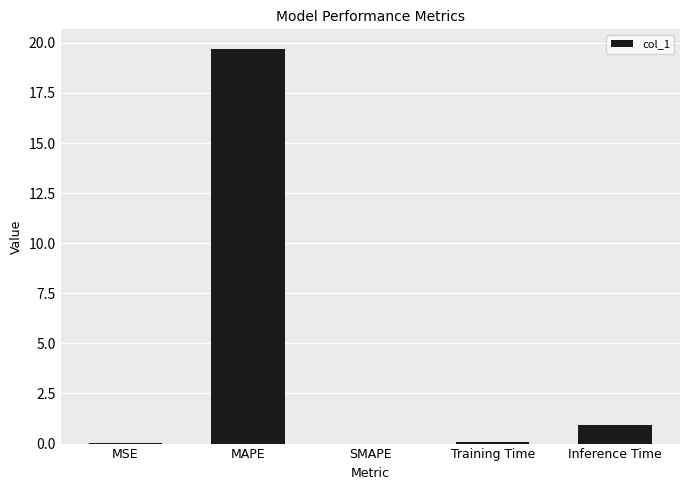

The chart shows a value of 32.6 at MAPE. True or false?

False